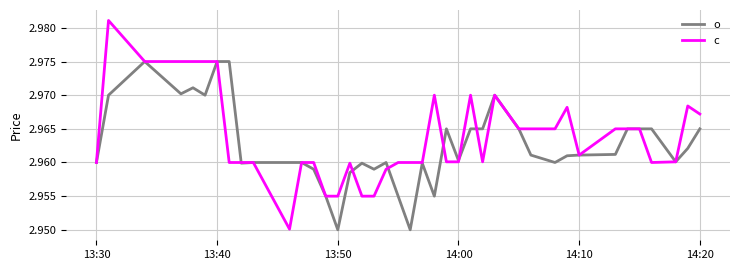

True or false: c and o intersect in this chart.

True